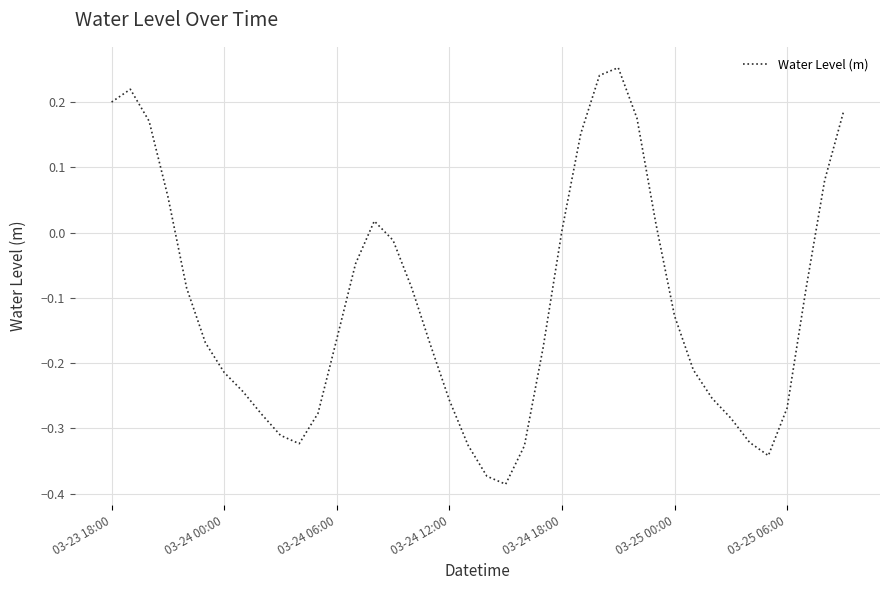

What is the difference between the maximum and minimum values?

0.6